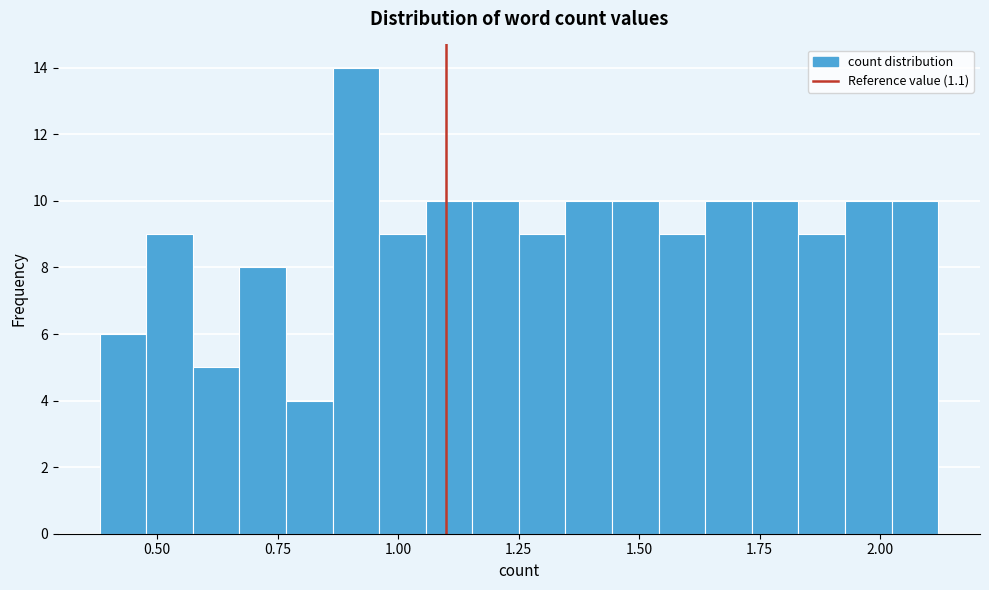

Around what value on the x-axis is the tallest bar? Give the approximate position of its centre, as read against the axis.

0.90